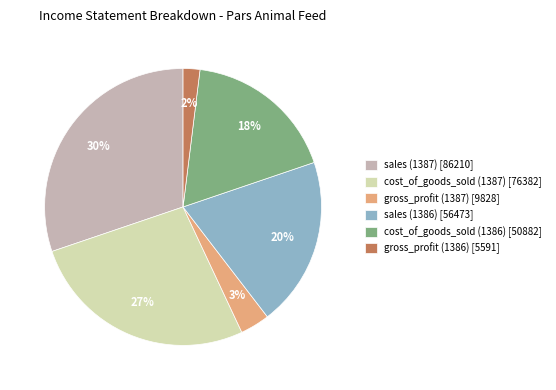

How many segments does this pie chart have?

6